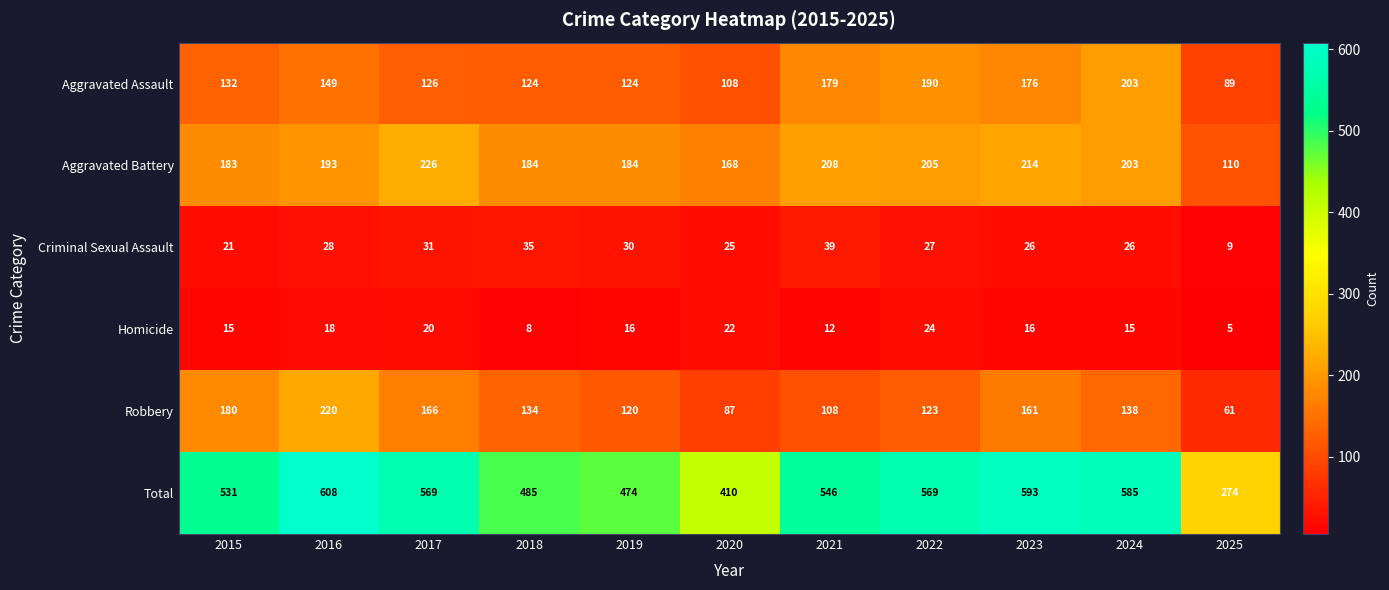

Which series has the largest total across all categories?

Total